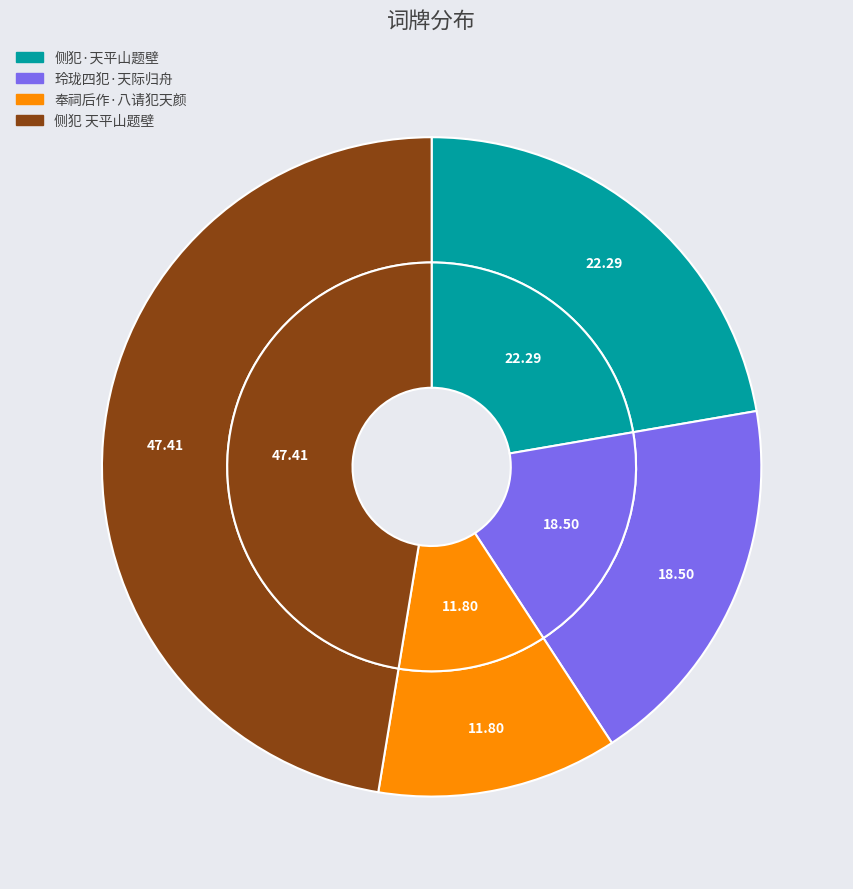

What percentage is NOT represented by 侧犯 天平山题壁?

52.6%